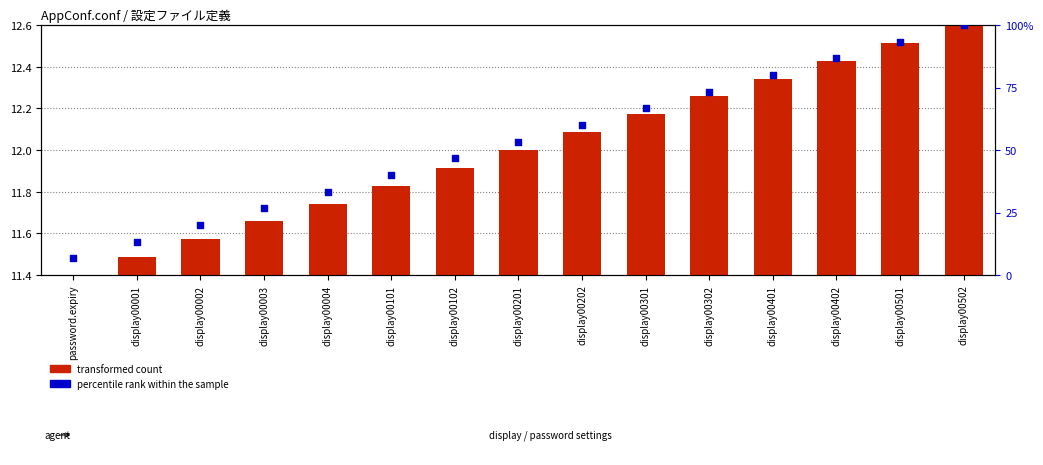

Which series has the largest total across all categories?

percentile rank within the sample